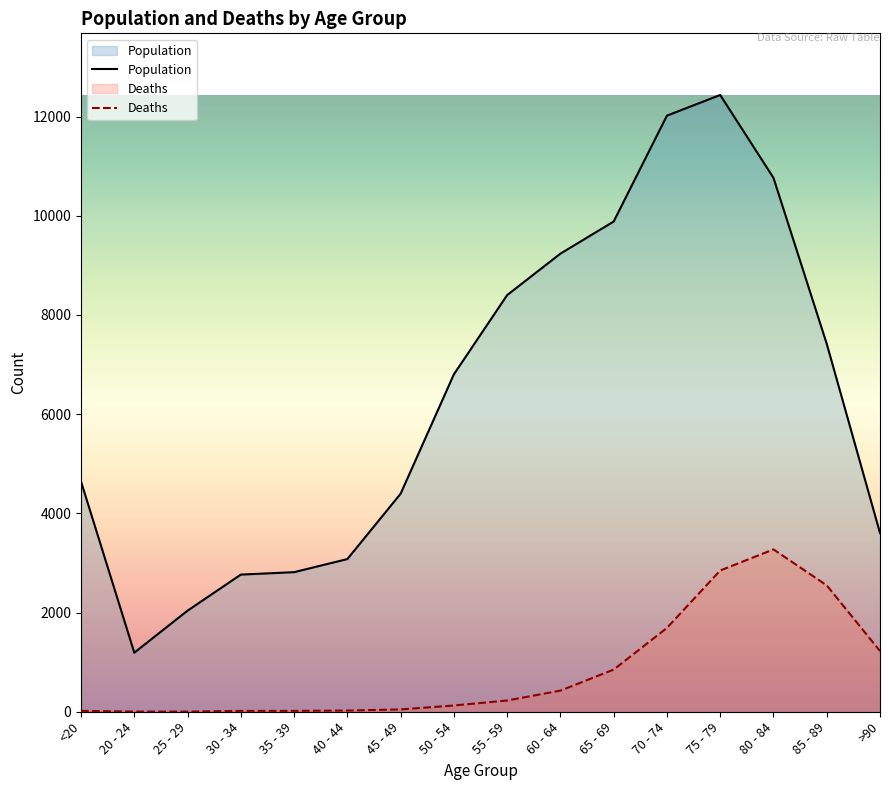

What are all the series names shown in the legend?

Population, Deaths